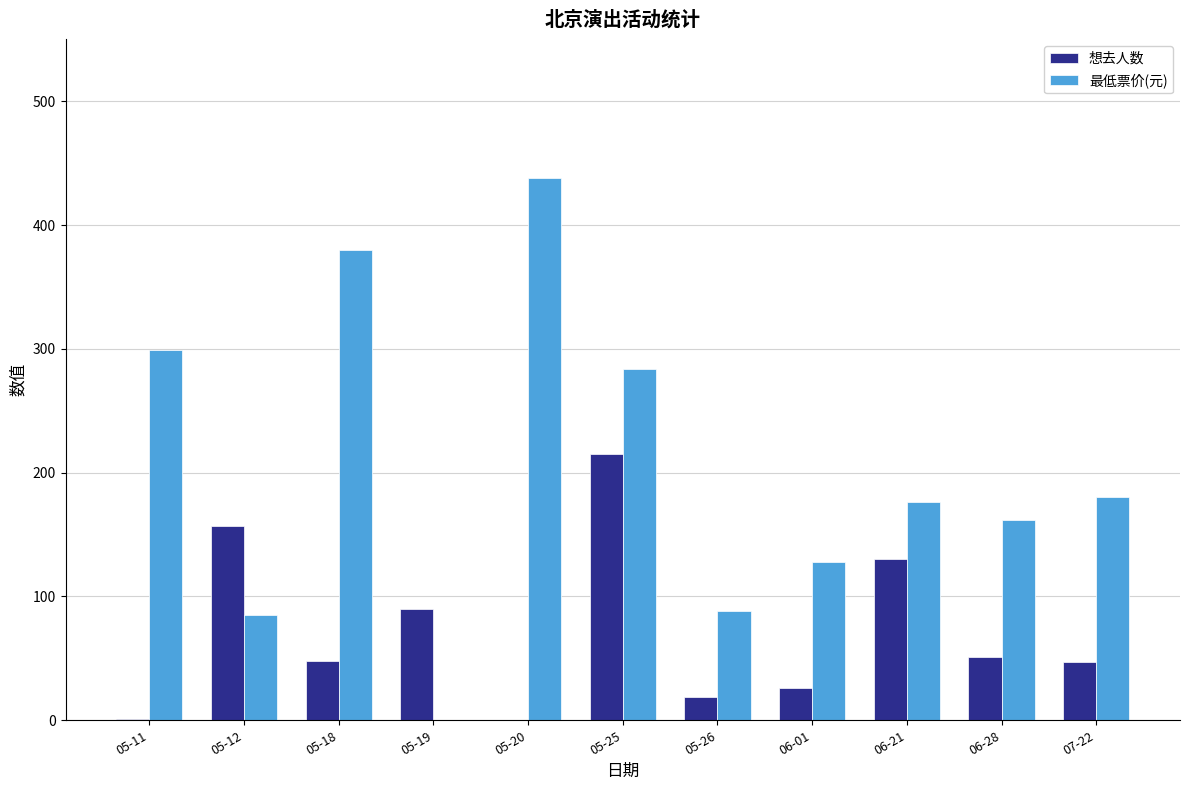

Between 05-20 and 05-26, which series saw the biggest shift?

最低票价(元)